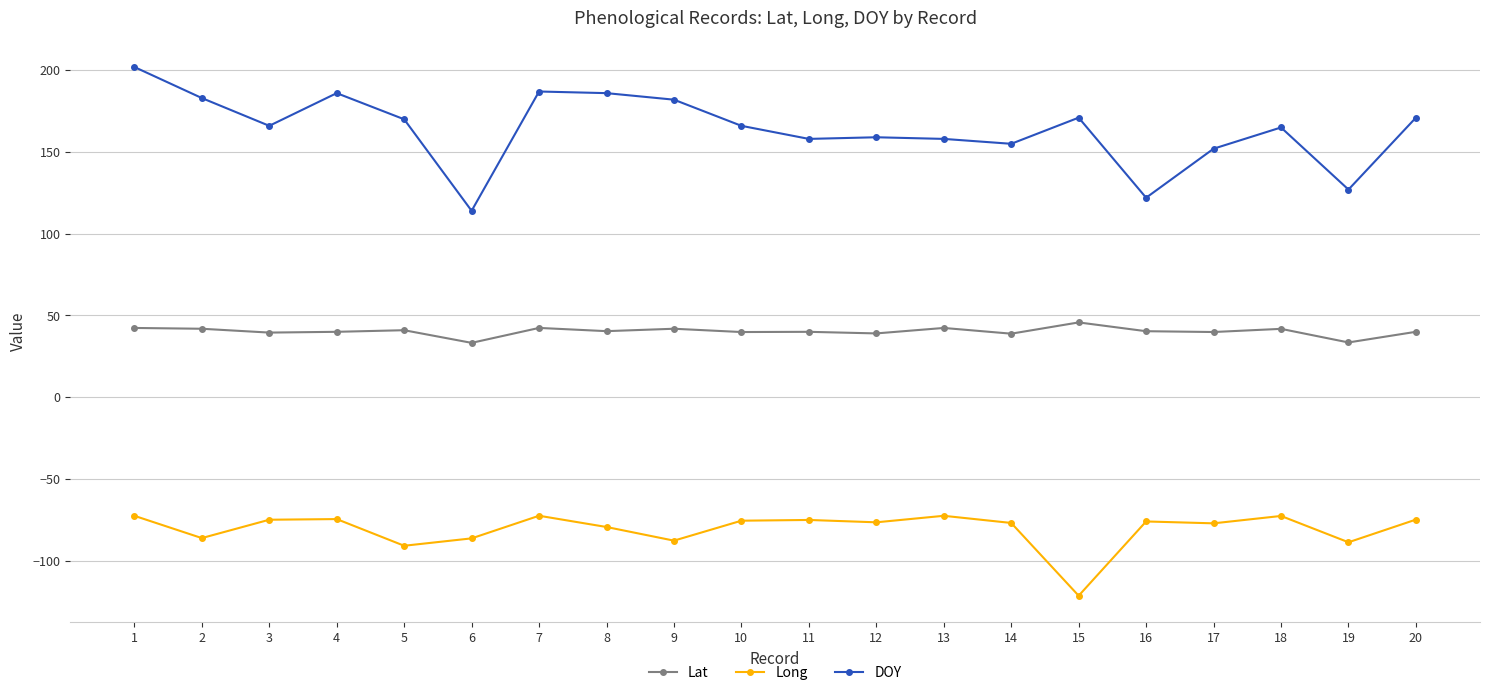

True or false: Lat and DOY cross at least once.

False